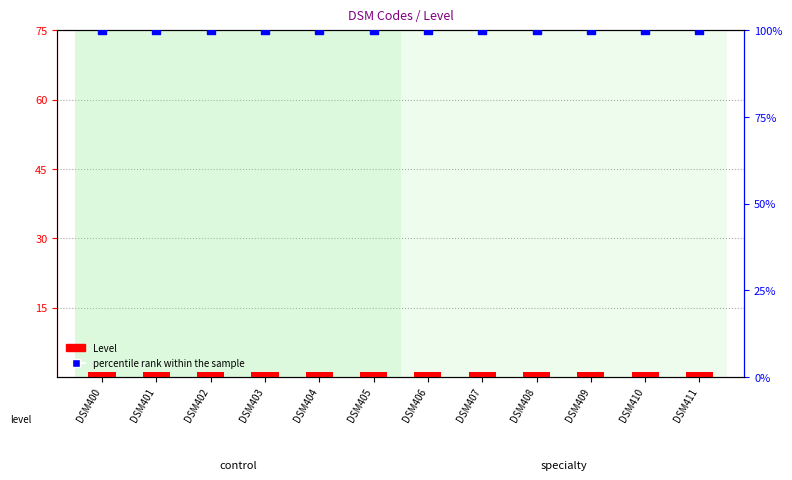

Which series reaches the maximum Y coordinate?

percentile rank within the sample